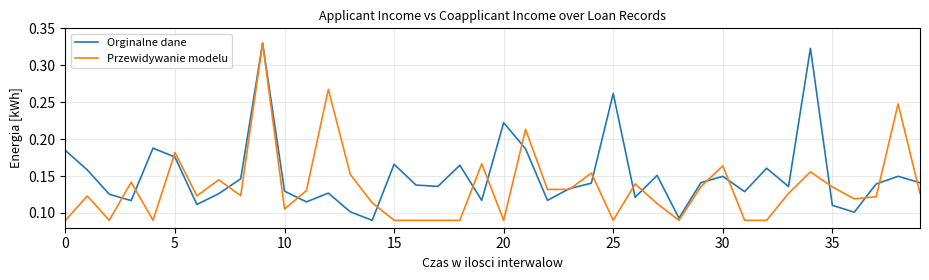

Which series has the largest total across all categories?

Orginalne dane